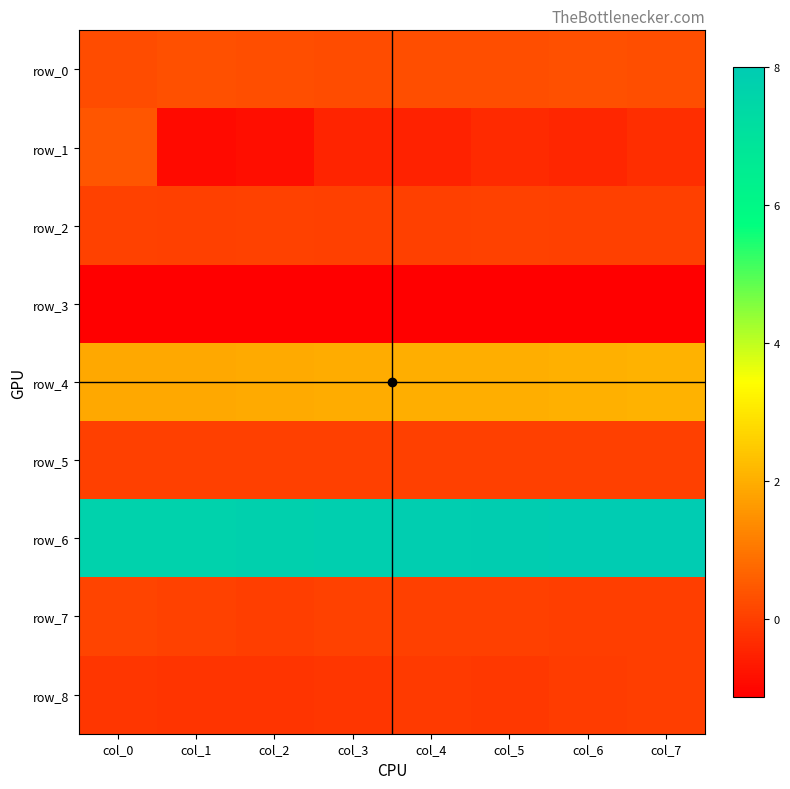

Which has a higher value, col_7 or col_3?

col_7